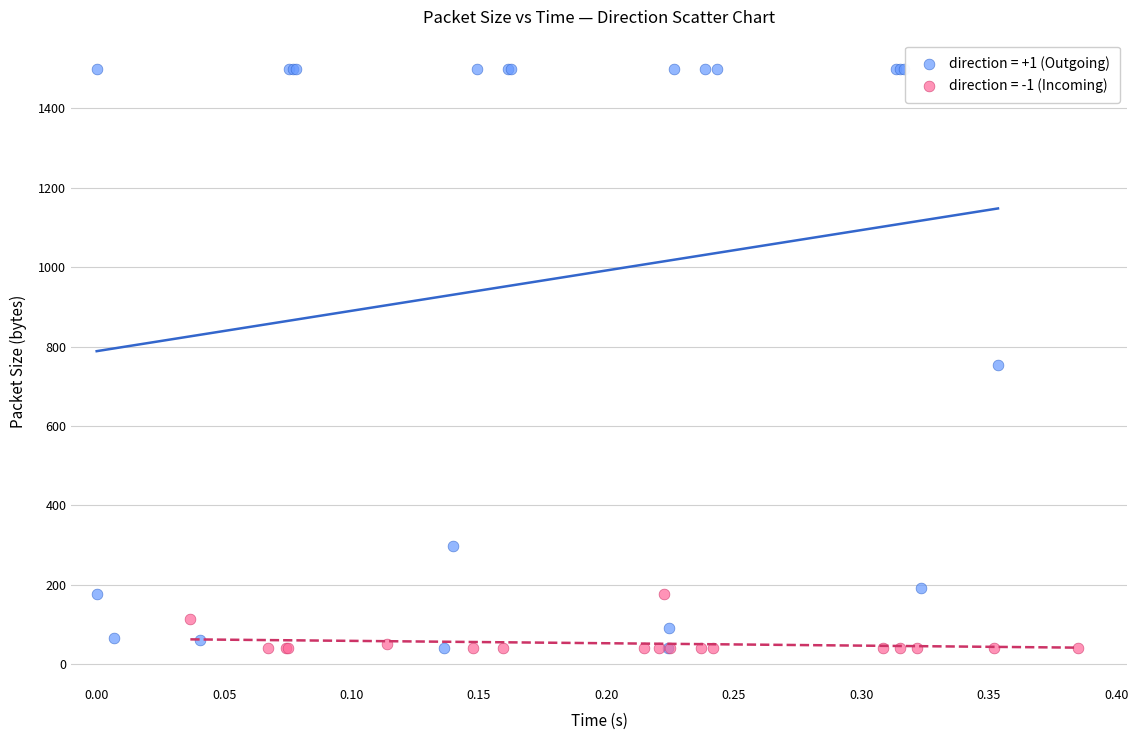

Which series reaches the maximum Y coordinate?

direction = +1 (Outgoing)